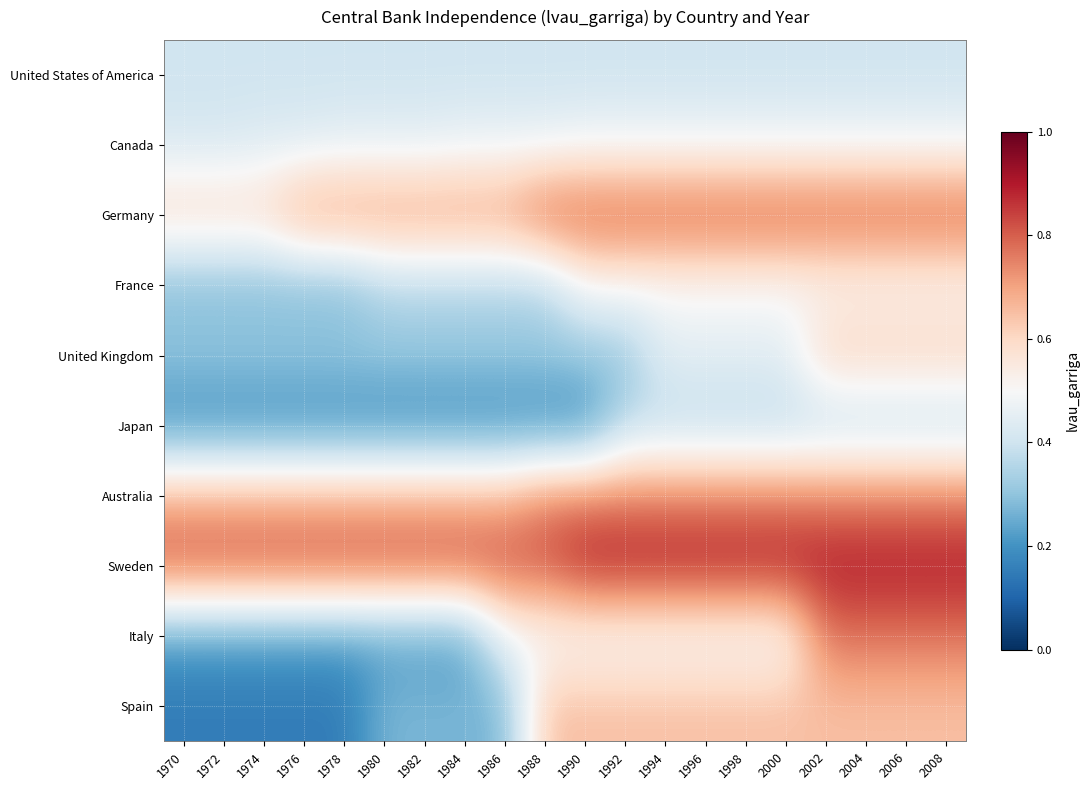

Reading left to right, transcribe all the data shown in this chart.

United States of America: 1970=0.4	1972=0.4	1974=0.4	1976=0.4	1978=0.4	1980=0.4	1982=0.4	1984=0.4	1986=0.4	1988=0.4	1990=0.4	1992=0.4	1994=0.4	1996=0.4	1998=0.4	2000=0.4	2002=0.4	2004=0.4	2006=0.4	2008=0.4
Canada: 1970=0.4	1972=0.4	1974=0.4	1976=0.4	1978=0.5	1980=0.5	1982=0.5	1984=0.5	1986=0.5	1988=0.5	1990=0.5	1992=0.5	1994=0.5	1996=0.5	1998=0.5	2000=0.5	2002=0.5	2004=0.5	2006=0.5	2008=0.5
Germany: 1970=0.6	1972=0.6	1974=0.6	1976=0.7	1978=0.7	1980=0.7	1982=0.7	1984=0.7	1986=0.7	1988=0.8	1990=0.8	1992=0.8	1994=0.8	1996=0.8	1998=0.8	2000=0.8	2002=0.8	2004=0.8	2006=0.8	2008=0.8
France: 1970=0.3	1972=0.3	1974=0.3	1976=0.3	1978=0.3	1980=0.3	1982=0.3	1984=0.3	1986=0.3	1988=0.3	1990=0.5	1992=0.5	1994=0.5	1996=0.5	1998=0.5	2000=0.5	2002=0.5	2004=0.5	2006=0.5	2008=0.5
United Kingdom: 1970=0.3	1972=0.3	1974=0.3	1976=0.3	1978=0.3	1980=0.3	1982=0.3	1984=0.3	1986=0.3	1988=0.3	1990=0.3	1992=0.3	1994=0.5	1996=0.5	1998=0.5	2000=0.5	2002=0.6	2004=0.6	2006=0.6	2008=0.6
Japan: 1970=0.2	1972=0.2	1974=0.2	1976=0.2	1978=0.2	1980=0.2	1982=0.2	1984=0.2	1986=0.2	1988=0.2	1990=0.2	1992=0.4	1994=0.4	1996=0.4	1998=0.4	2000=0.4	2002=0.4	2004=0.4	2006=0.4	2008=0.4
Australia: 1970=0.7	1972=0.7	1974=0.7	1976=0.7	1978=0.7	1980=0.7	1982=0.7	1984=0.7	1986=0.7	1988=0.8	1990=0.8	1992=0.8	1994=0.8	1996=0.8	1998=0.8	2000=0.8	2002=0.8	2004=0.8	2006=0.8	2008=0.8
Sweden: 1970=0.8	1972=0.8	1974=0.8	1976=0.8	1978=0.8	1980=0.8	1982=0.8	1984=0.8	1986=0.8	1988=0.8	1990=0.9	1992=0.9	1994=0.9	1996=0.9	1998=0.9	2000=0.9	2002=0.9	2004=0.9	2006=0.9	2008=0.9
Italy: 1970=0.2	1972=0.2	1974=0.2	1976=0.2	1978=0.2	1980=0.2	1982=0.2	1984=0.2	1986=0.5	1988=0.5	1990=0.5	1992=0.5	1994=0.5	1996=0.5	1998=0.5	2000=0.5	2002=0.8	2004=0.8	2006=0.8	2008=0.8
Spain: 1970=0.1	1972=0.1	1974=0.1	1976=0.1	1978=0.1	1980=0.3	1982=0.3	1984=0.3	1986=0.3	1988=0.7	1990=0.7	1992=0.7	1994=0.7	1996=0.7	1998=0.7	2000=0.7	2002=0.7	2004=0.7	2006=0.7	2008=0.7